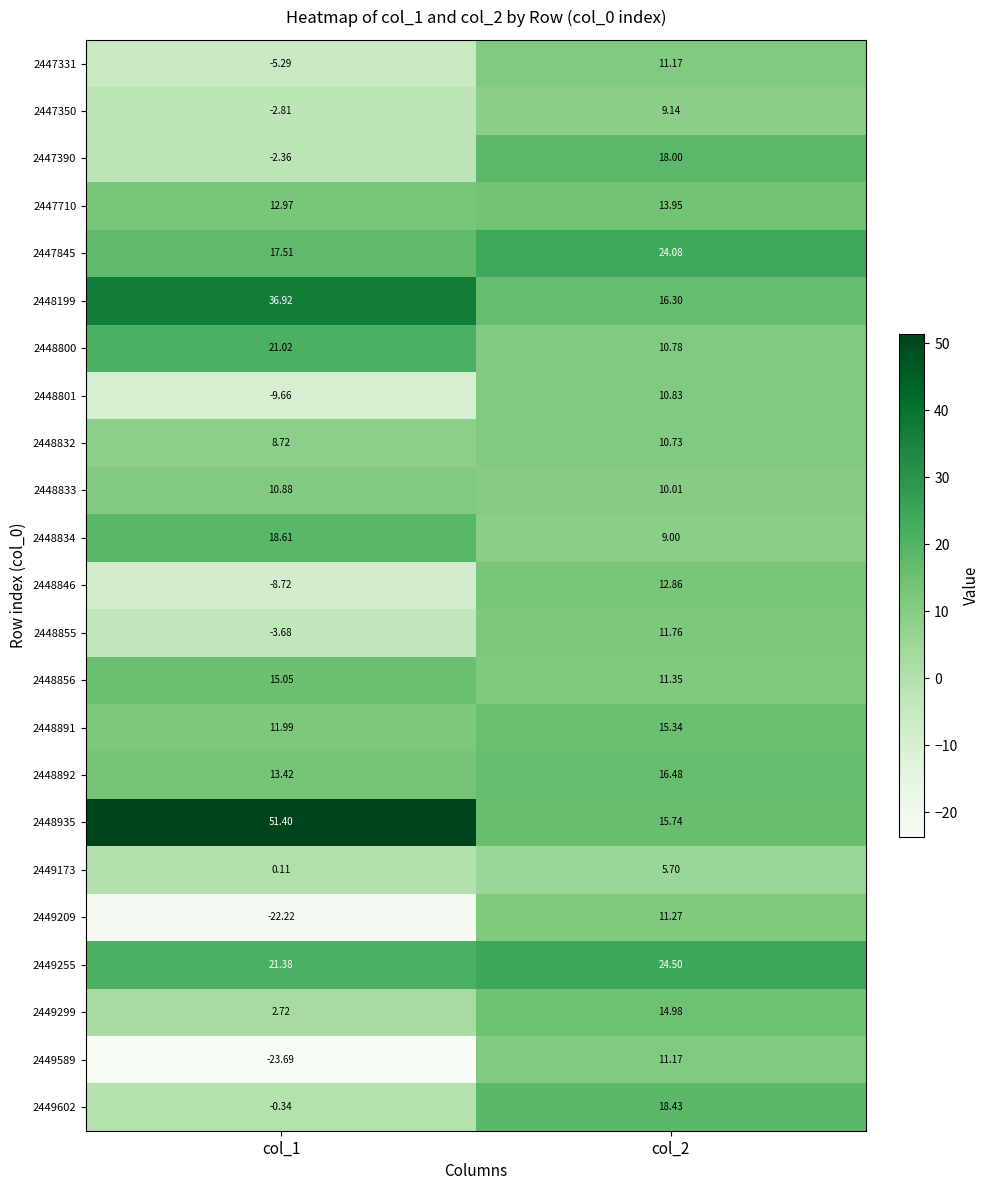

Which series has the widest spread of values?

2448935